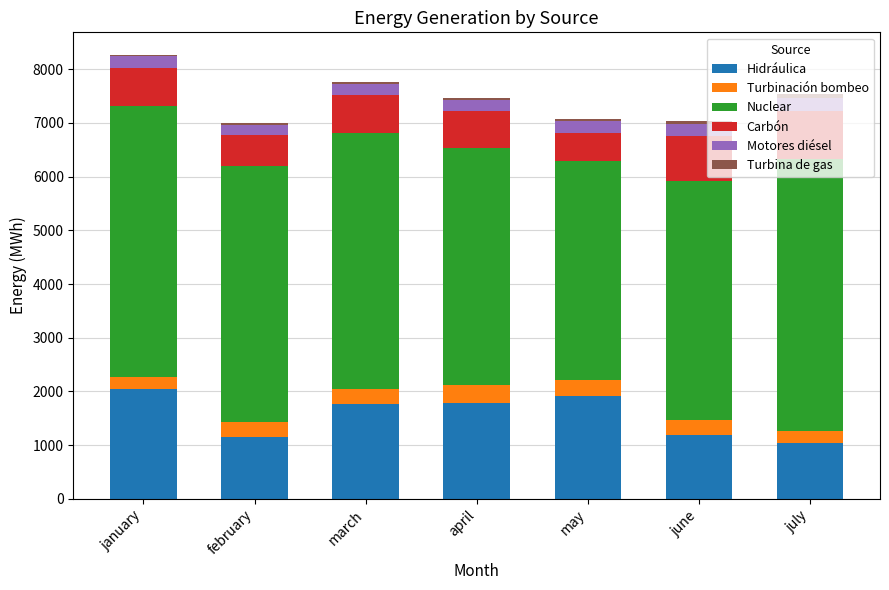

What is the difference between the second highest and minimum values in the Hidráulica series?

877.0